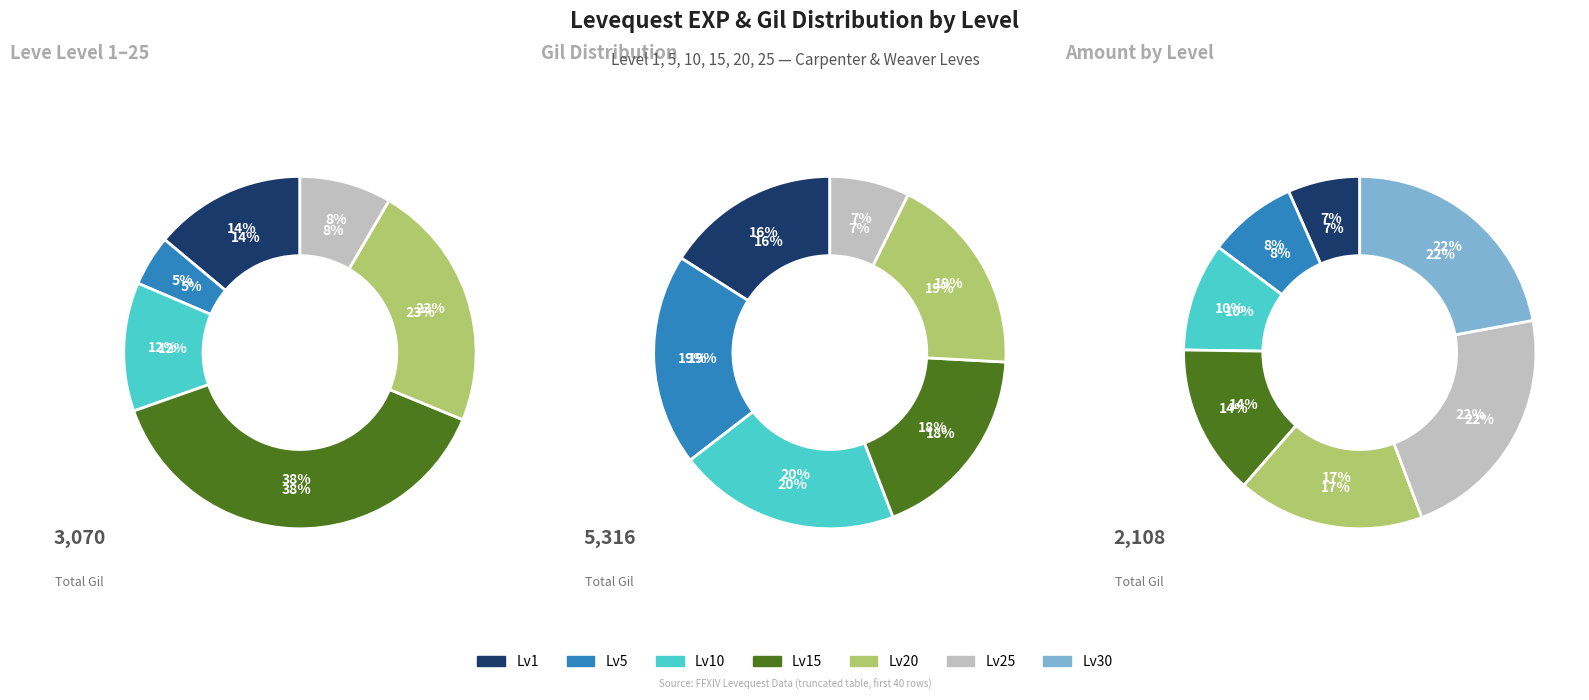

To the nearest percent, what is the difference between the 6 and 8 slice percentages?

11%